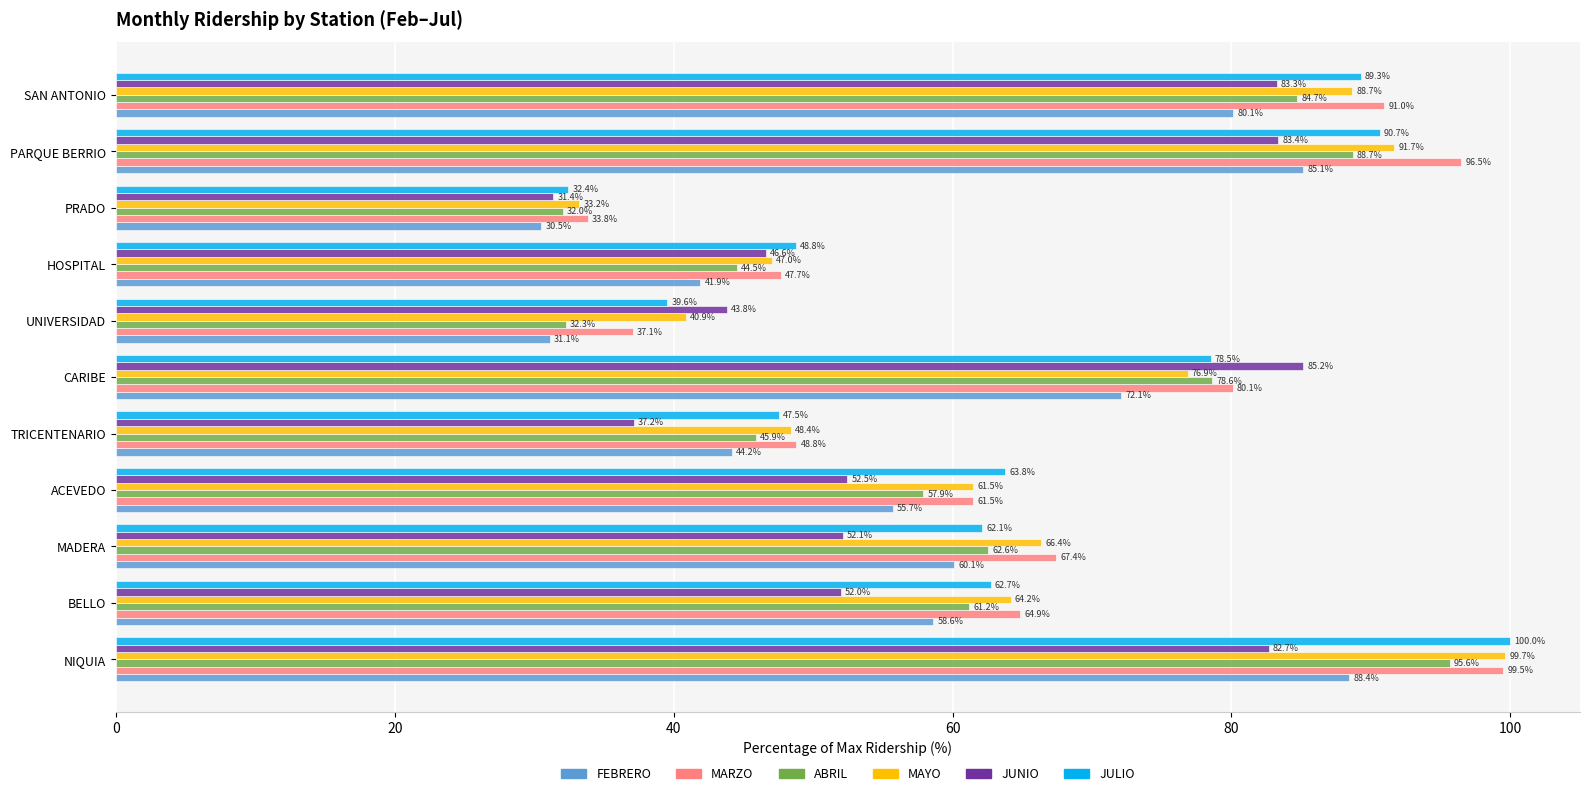

What is the minimum value for FEBRERO?

30.5